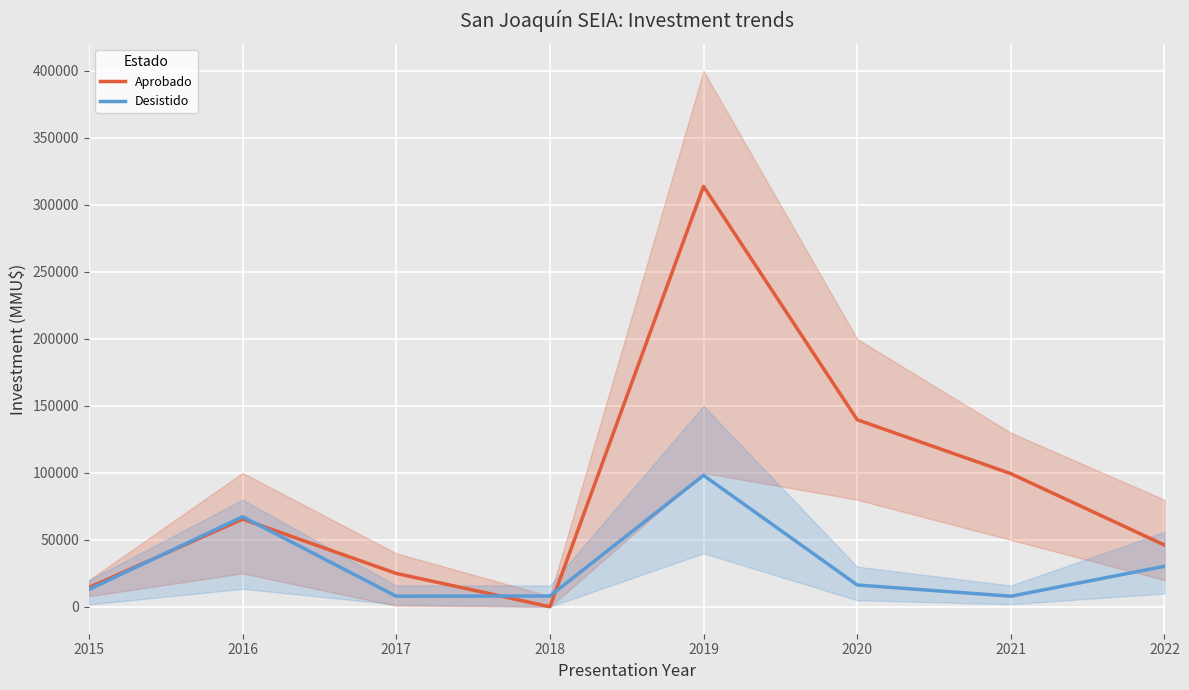

Is this an area chart (filled region under the line)?

No